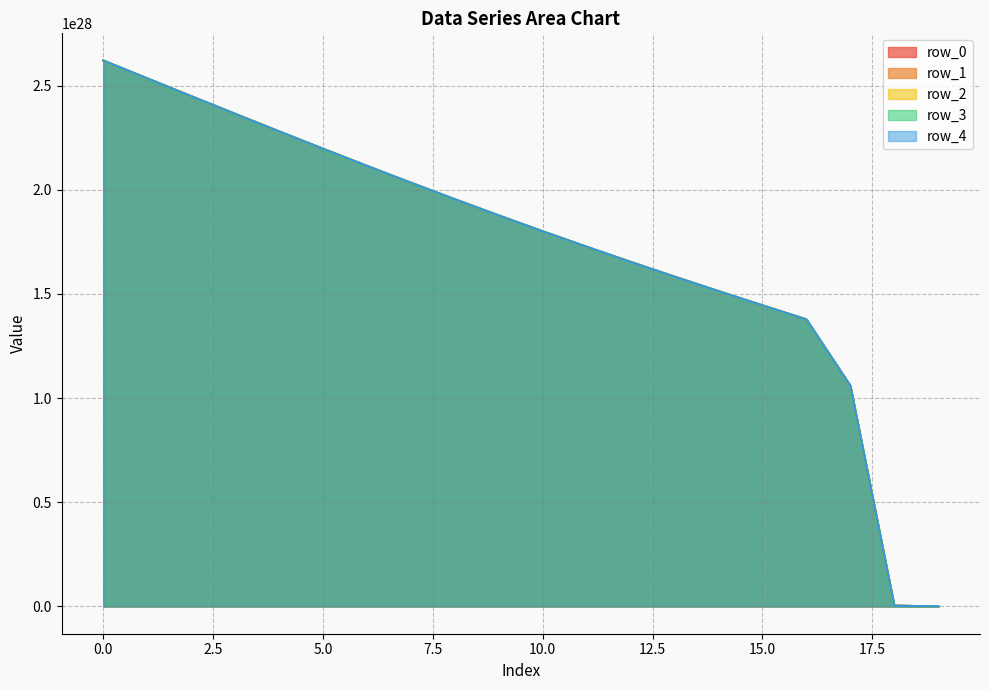

The value of row_1 at 17 is 2380471575808568179336151040. True or false?

False